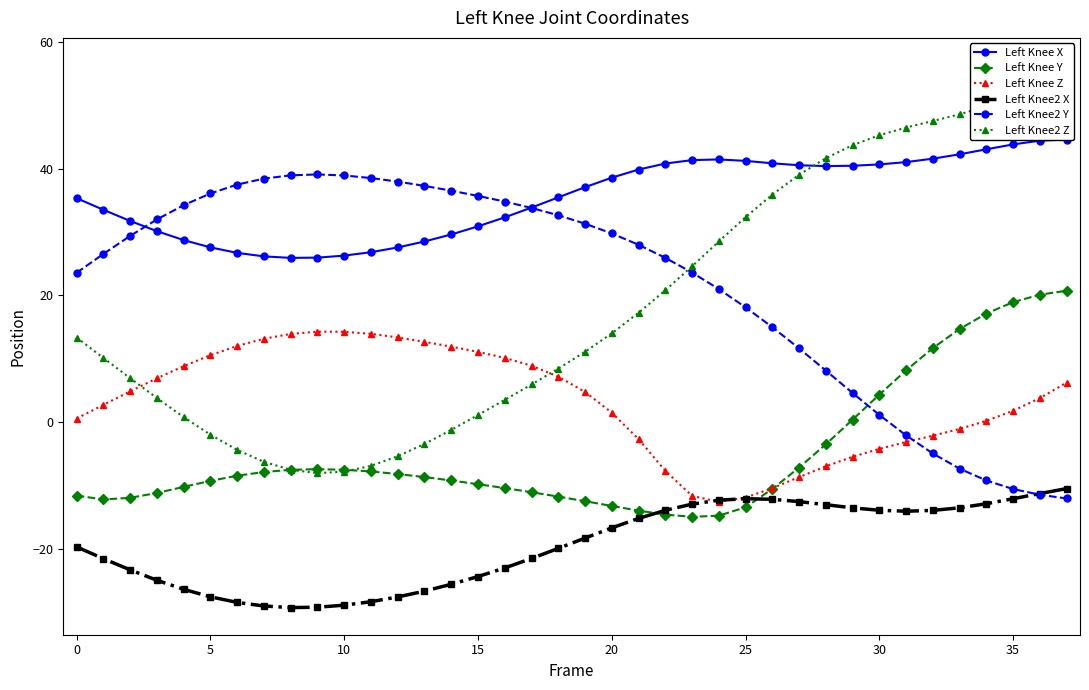

At how many categories does at least one series exceed -14?

38